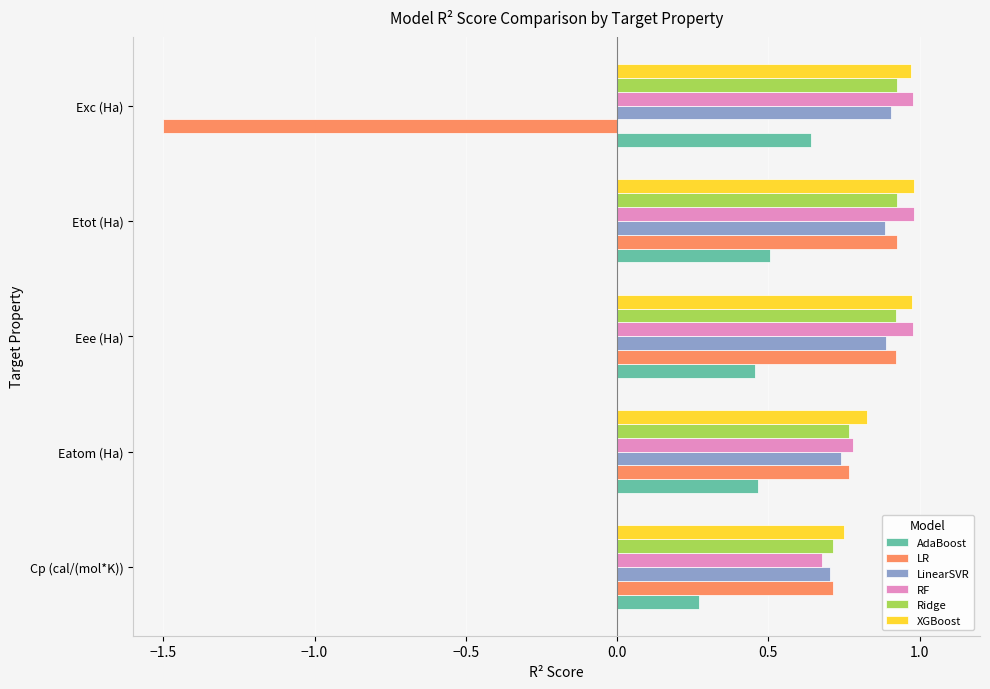

Which category has the lowest value in the AdaBoost series?

Cp (cal/(mol*K))